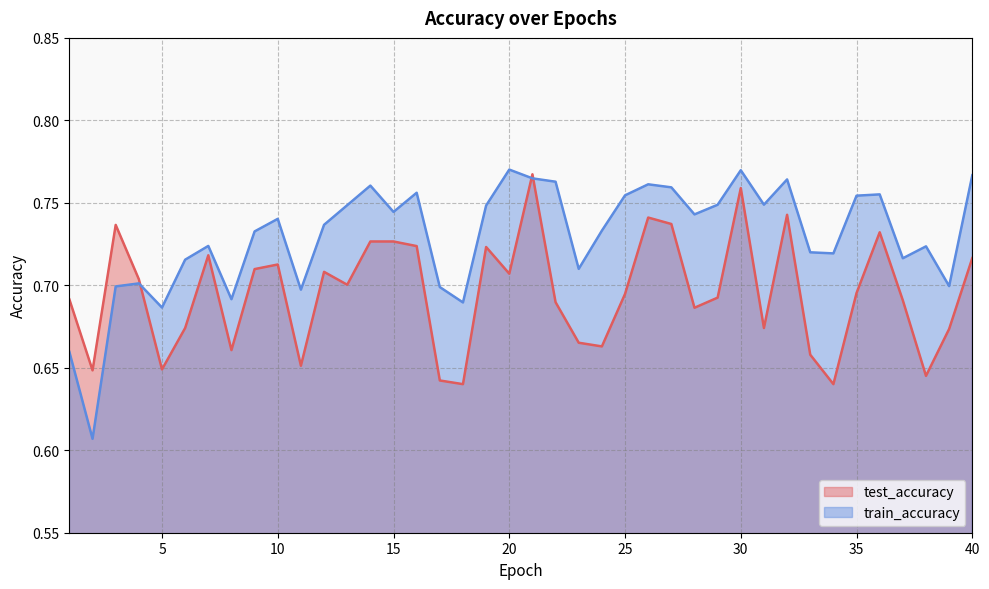

Is the value of test_accuracy at 30 greater than the value of train_accuracy at 29?

Yes